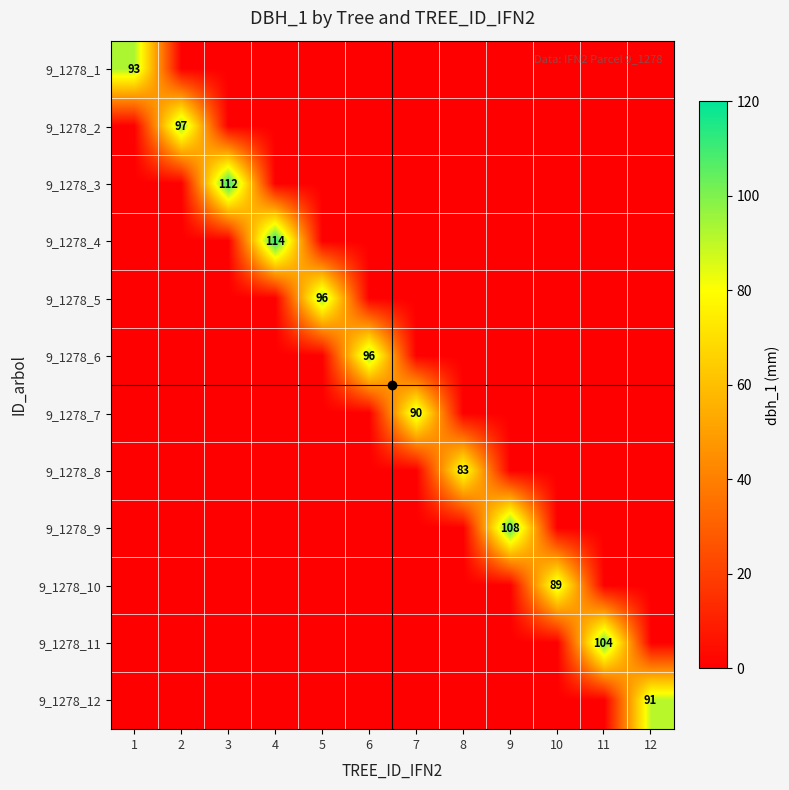

How many data points in 9_1278_11 are above 0?

1